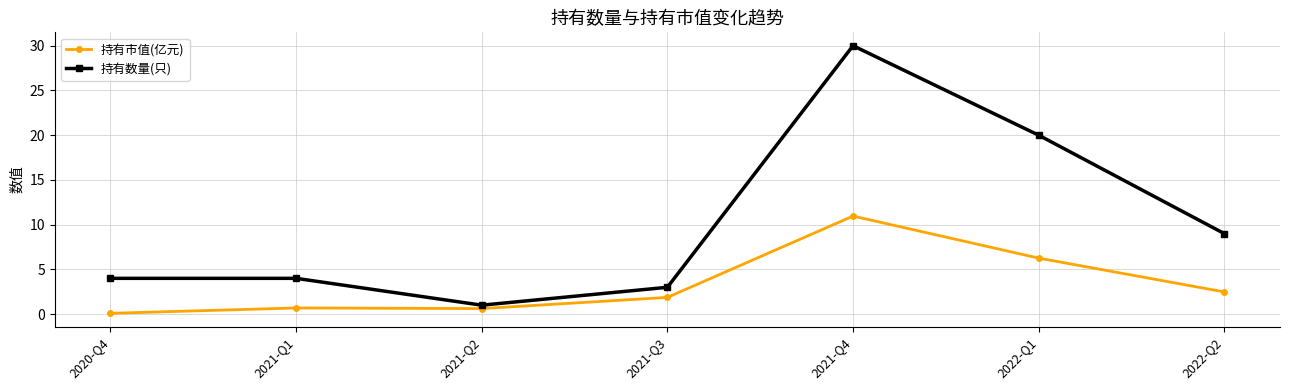

What is the difference between the 持有市值(亿元) values at 2022-Q1 and 2022-Q2?

3.8